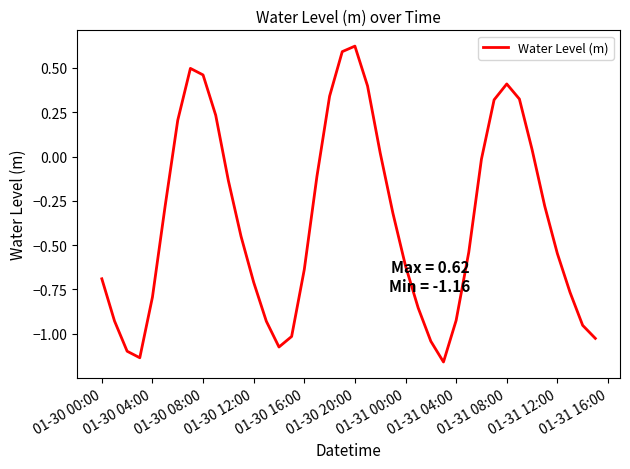

Does the chart display data point markers on the line(s)?

No